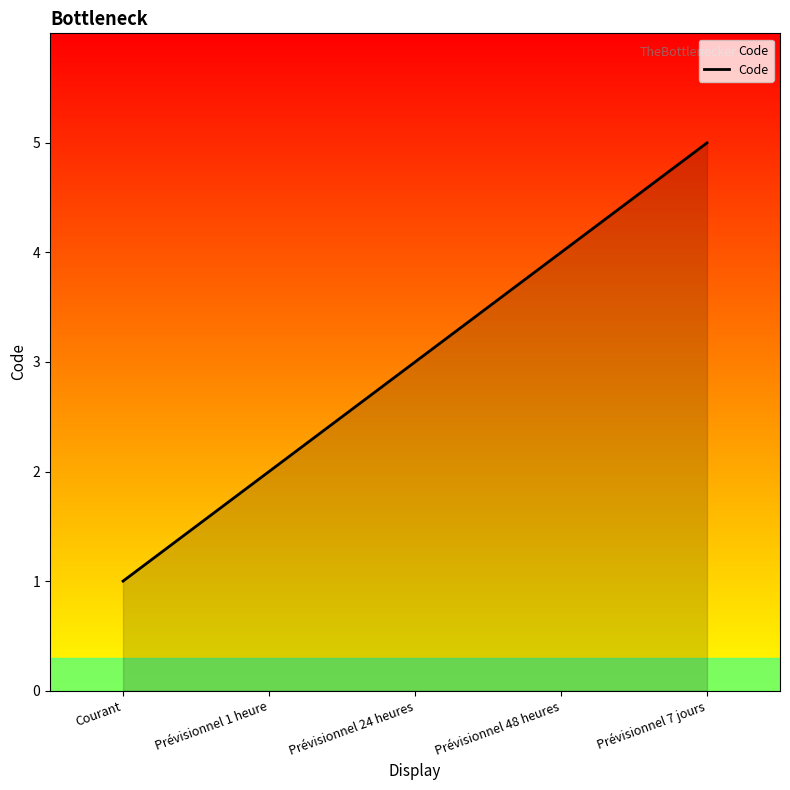

Count the number of values greater than 3.

2